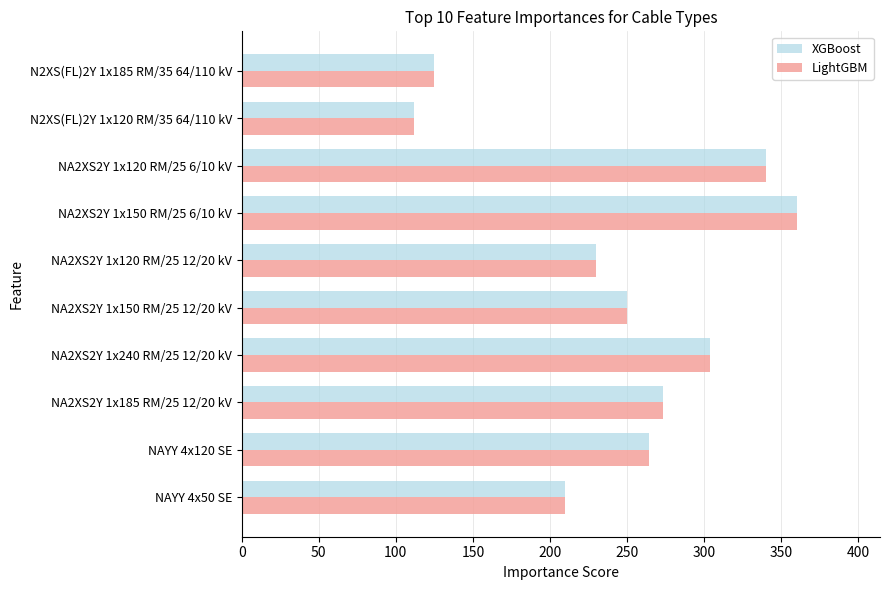

Is it true that LightGBM equals 521 at NA2XS2Y 1x240 RM/25 12/20 kV?

False